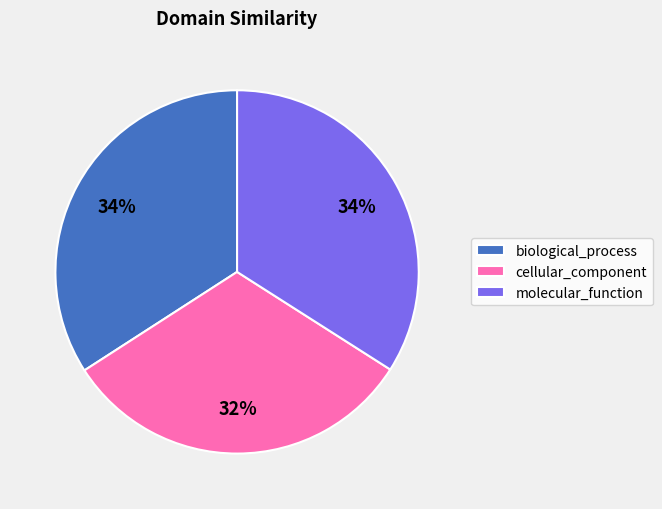

Count the number of slices in the pie.

3